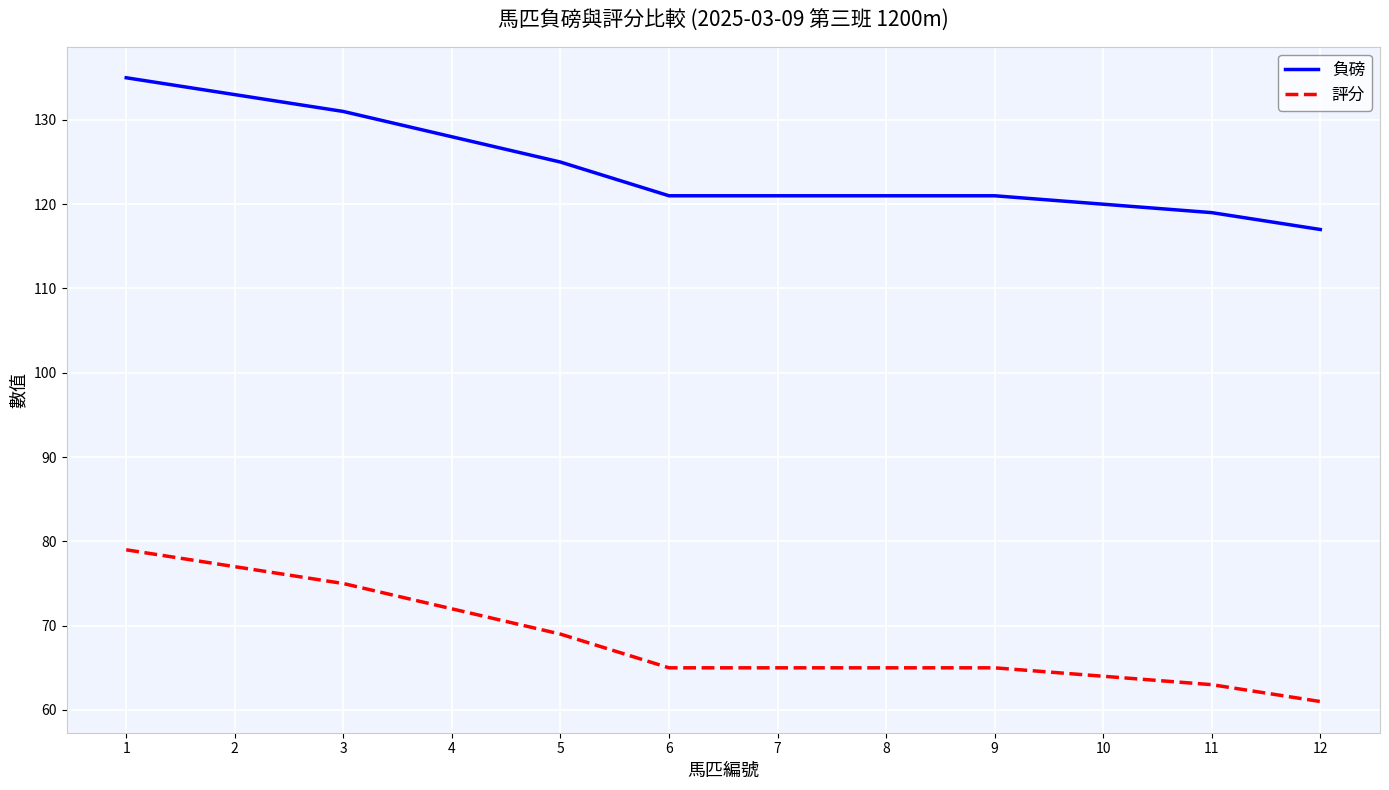

Which category has the lowest value across all series?

12